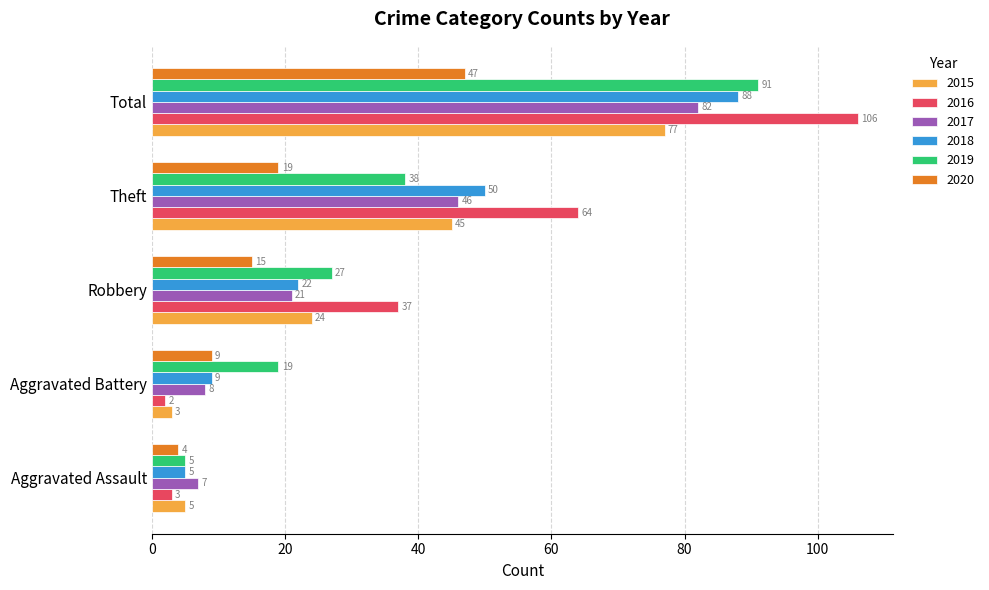

At which label is 2018 closest to 46?

Theft